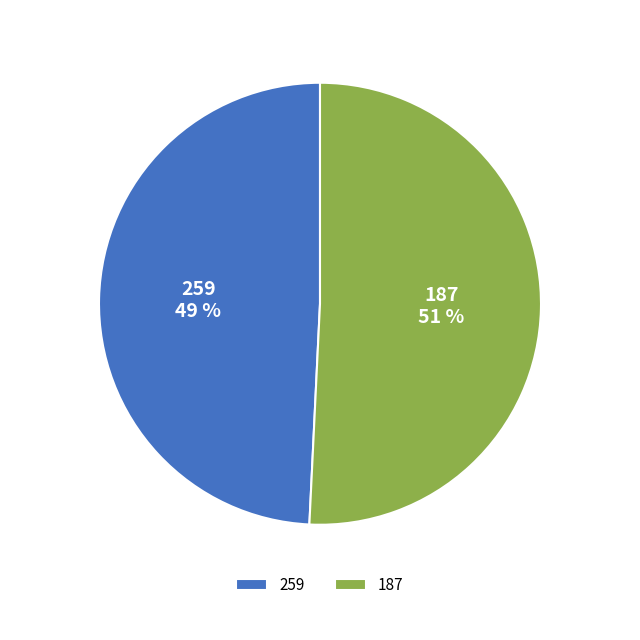

To the nearest percent, what percentage of the pie is 259?

49%